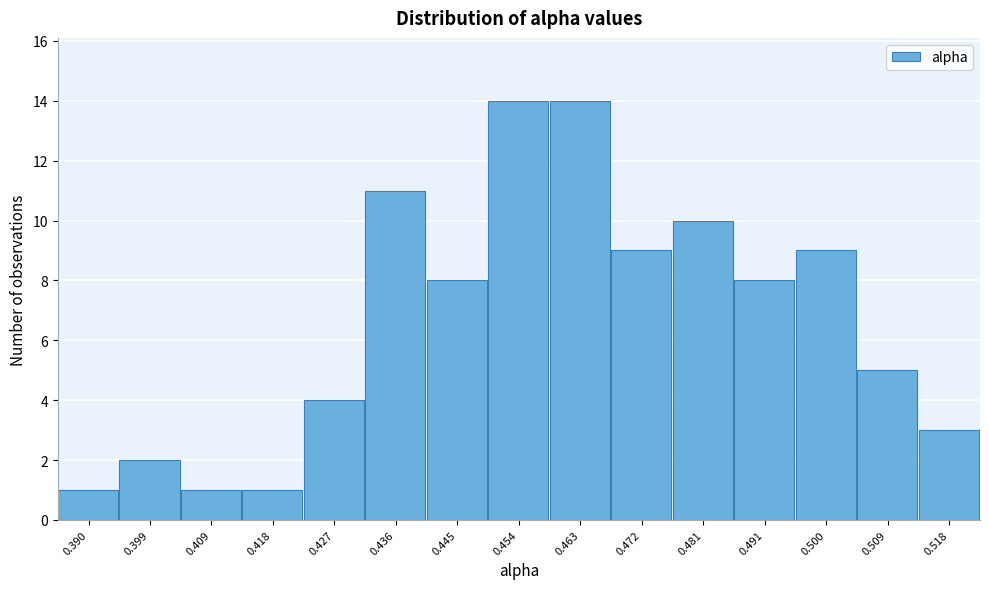

Reading left to right, transcribe all the data shown in this chart.

1	2	1	1	4	11	8	14	14	9	10	8	9	5	3